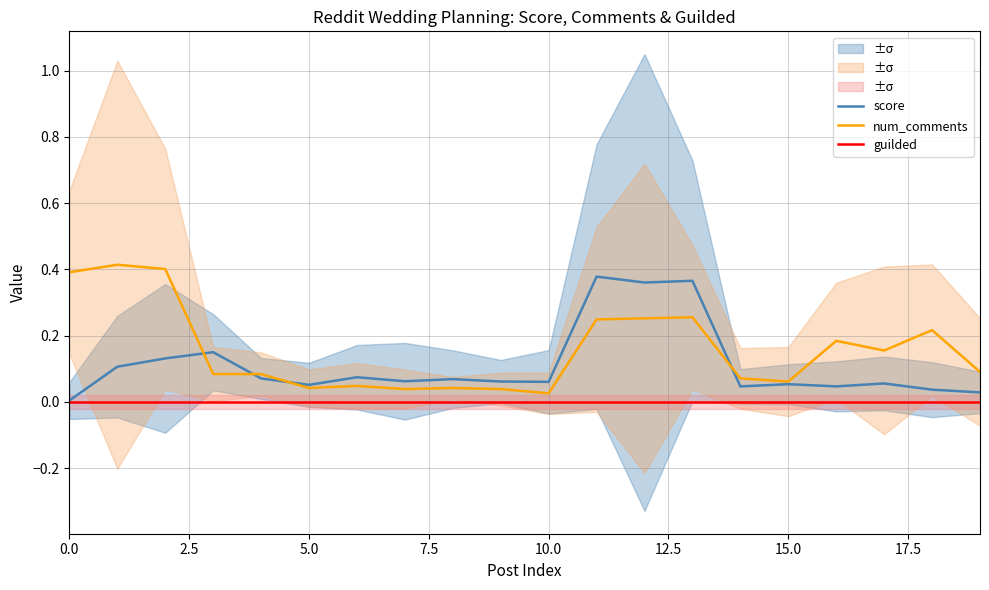

Is this an area chart (filled region under the line)?

No